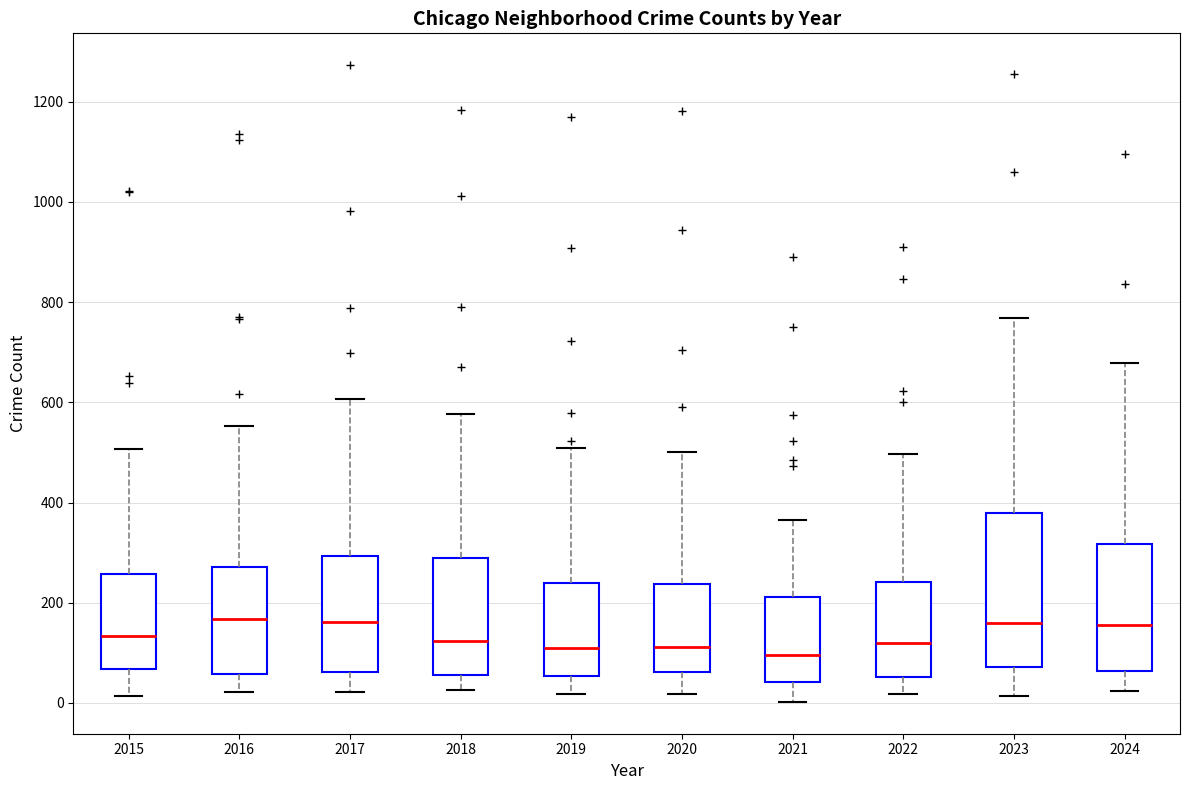

Where does the lower whisker of the box at x = 2018 end on the y-axis? The values are not printed on the chart, so give them approximately, as read against the axis.

20